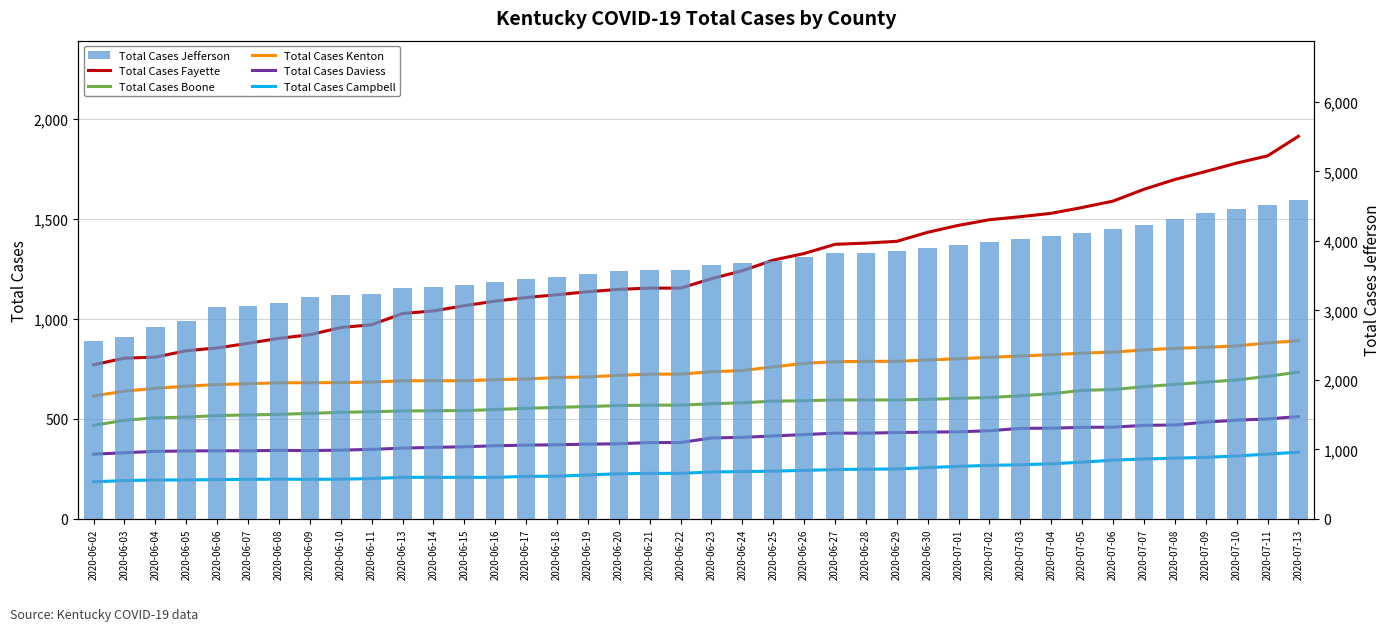

The Total Cases Campbell series shows 191 at 2020-06-03. True or false?

True